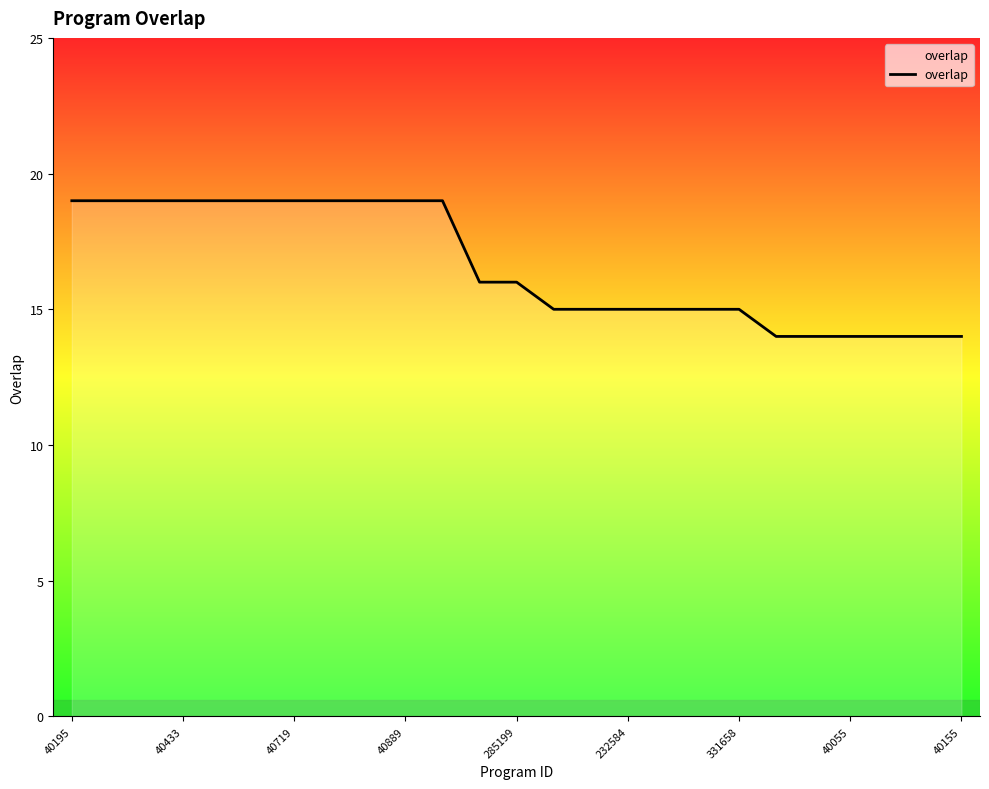

What is the smallest value displayed?

14